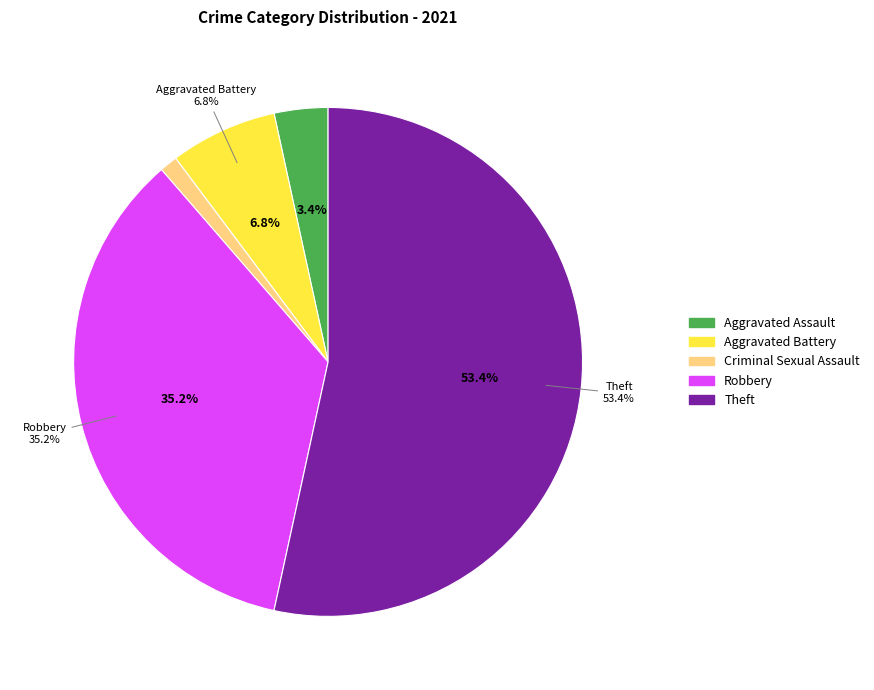

To the nearest percent, what percentage of the pie is Aggravated Battery?

7%